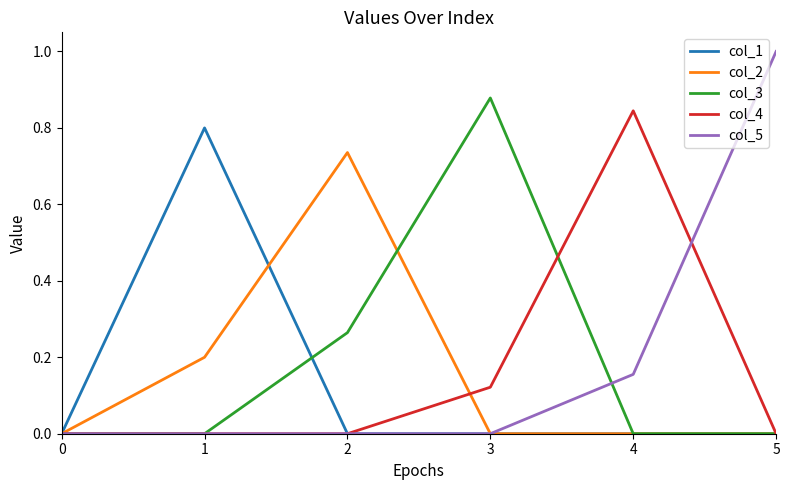

Is the value of col_2 at 1 greater than the value of col_4 at 3?

Yes